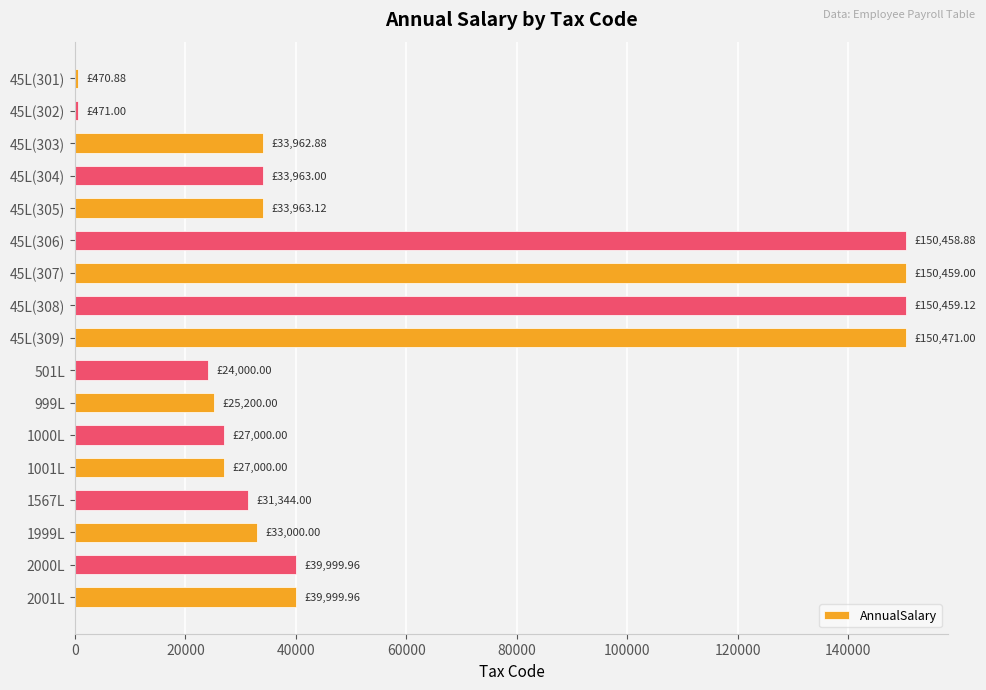

What is the sum of all values?

952222.8